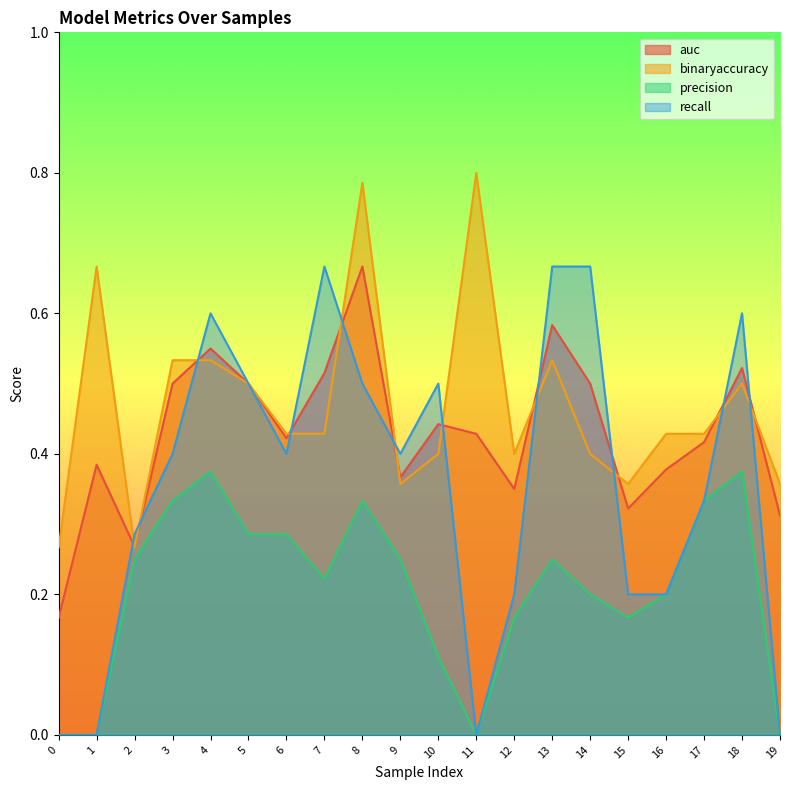

Reading left to right, transcribe all the data shown in this chart.

auc: 0.2	0.4	0.3	0.5	0.6	0.5	0.4	0.5	0.7	0.4	0.4	0.4	0.4	0.6	0.5	0.3	0.4	0.4	0.5	0.3
binaryaccuracy: 0.3	0.7	0.3	0.5	0.5	0.5	0.4	0.4	0.8	0.4	0.4	0.8	0.4	0.5	0.4	0.4	0.4	0.4	0.5	0.4
precision: 0.0	0.0	0.2	0.3	0.4	0.3	0.3	0.2	0.3	0.2	0.1	0.0	0.2	0.2	0.2	0.2	0.2	0.3	0.4	0.0
recall: 0.0	0.0	0.3	0.4	0.6	0.5	0.4	0.7	0.5	0.4	0.5	0.0	0.2	0.7	0.7	0.2	0.2	0.3	0.6	0.0